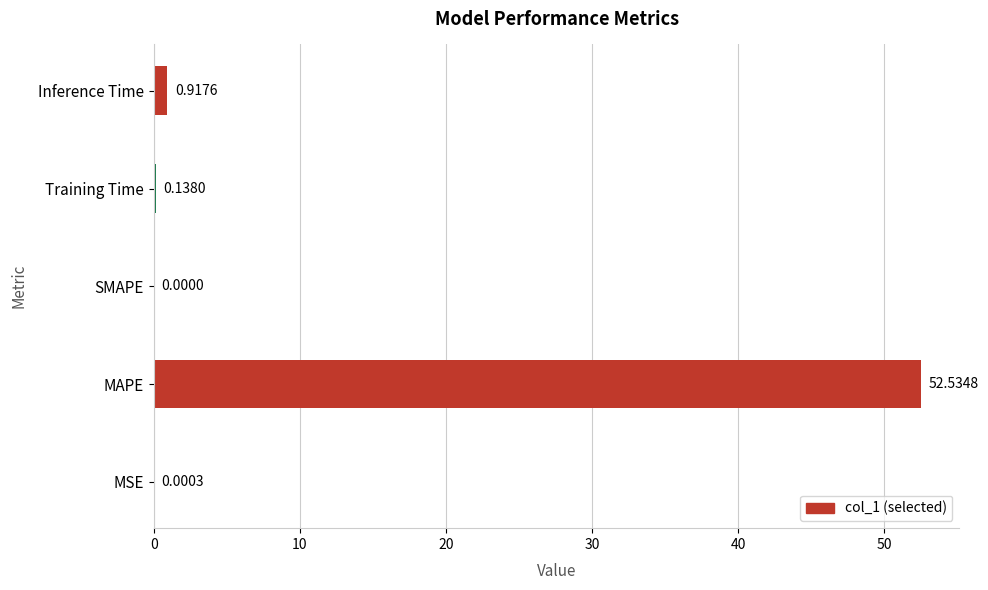

What is the change in value from MSE to MAPE?

+52.5